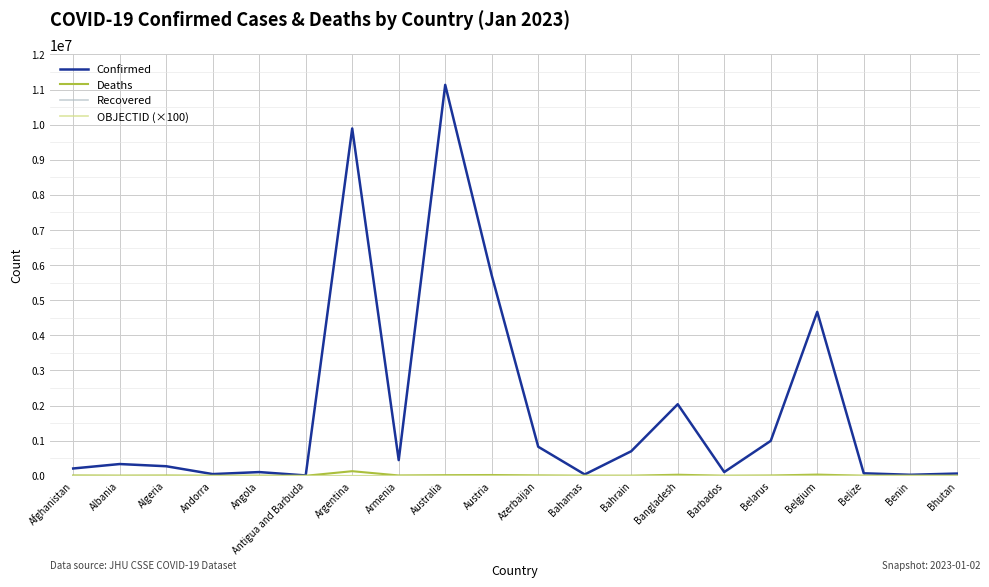

At which label is Confirmed closest to 5571019?

Austria